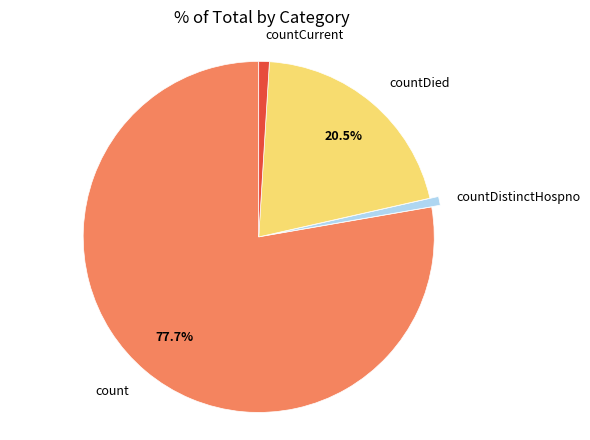

How many slices are in this pie chart?

4